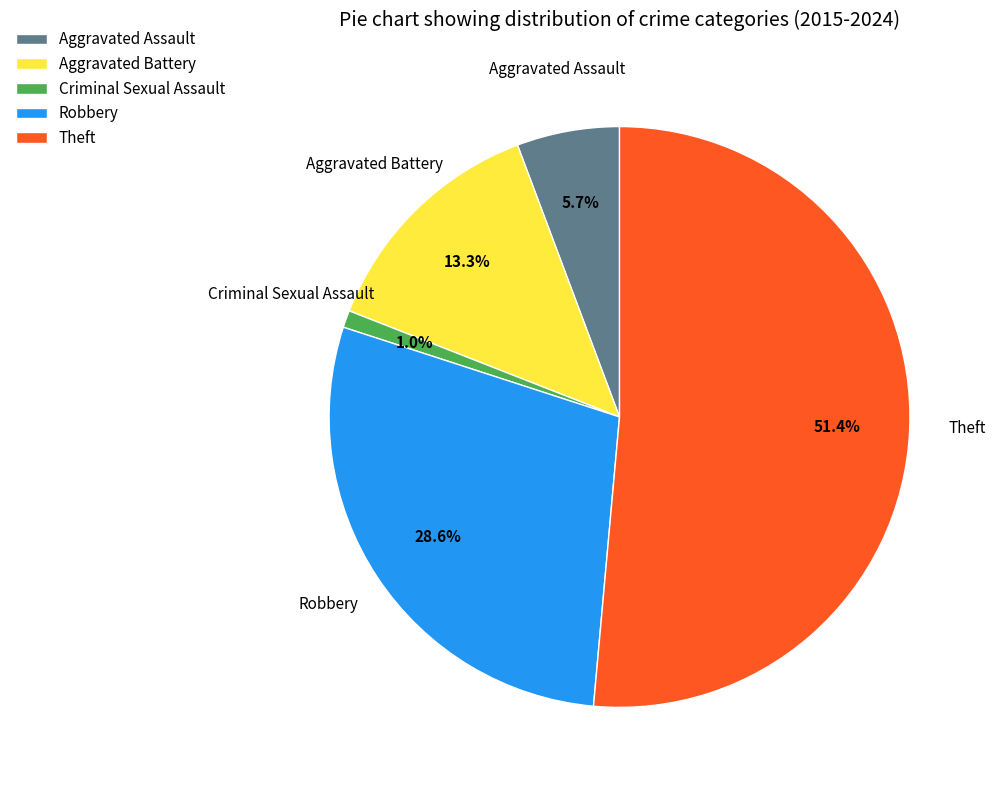

The Aggravated Battery slice represents 26% of the pie. True or false?

False